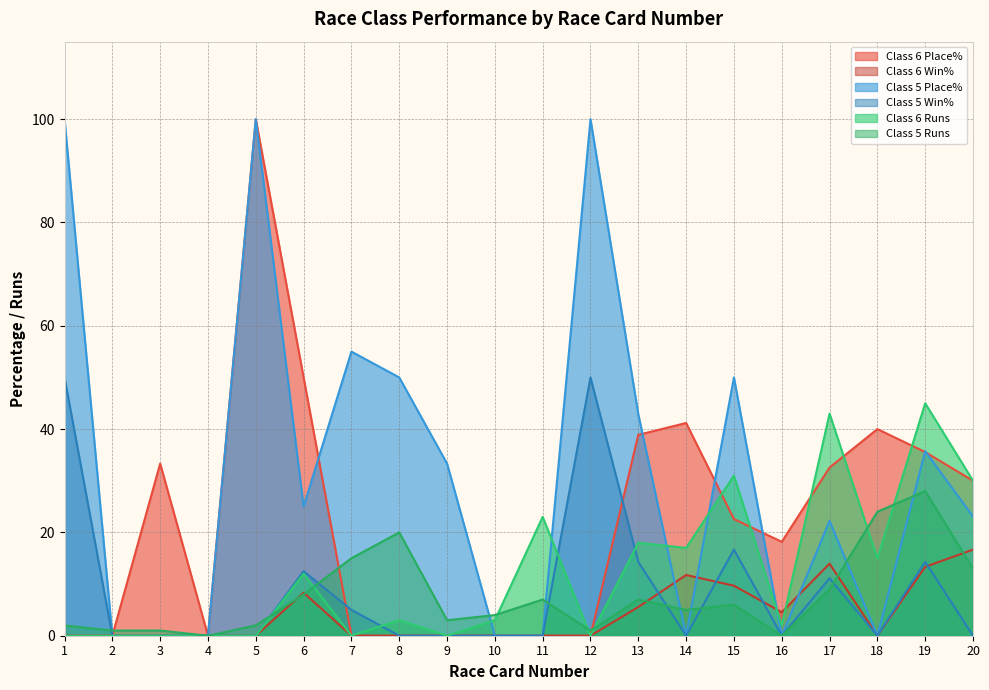

At which label does Class 6 Runs first exceed 3?

6